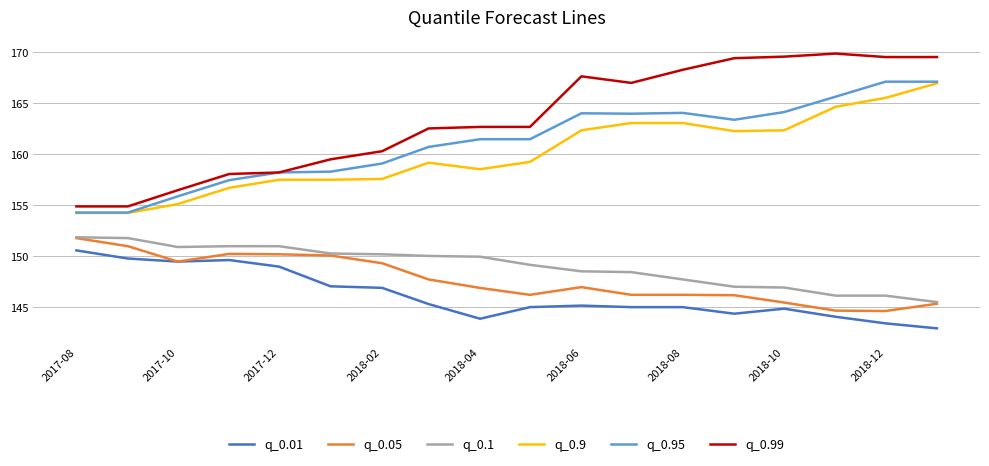

What is the lowest value of the q_0.05 series?

144.6